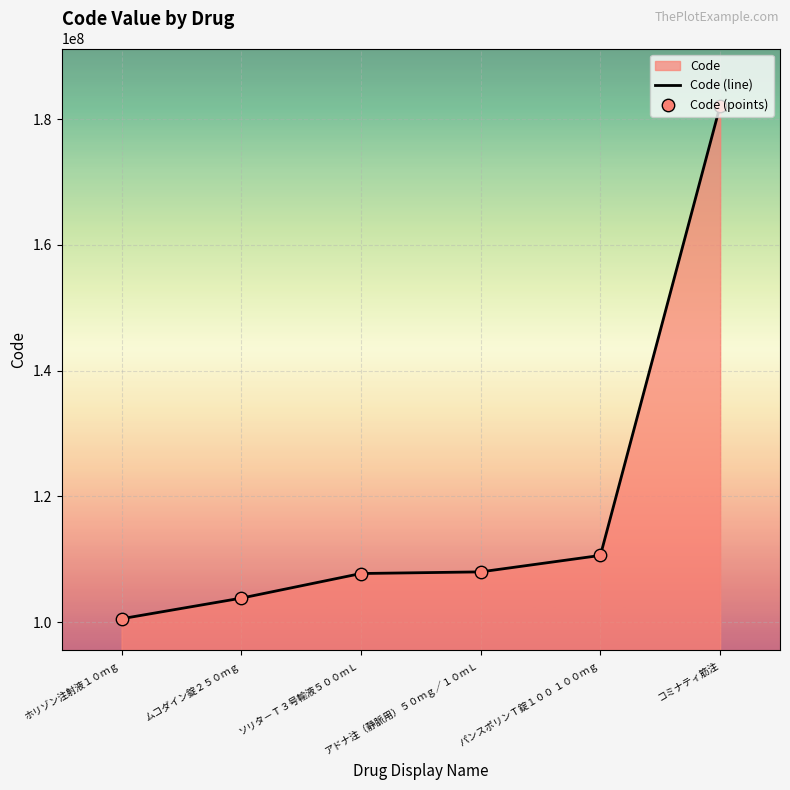

Is the value of Code (points) at ムコダイン錠２５０ｍｇ greater than the value of Code (line) at ムコダイン錠２５０ｍｇ?

No